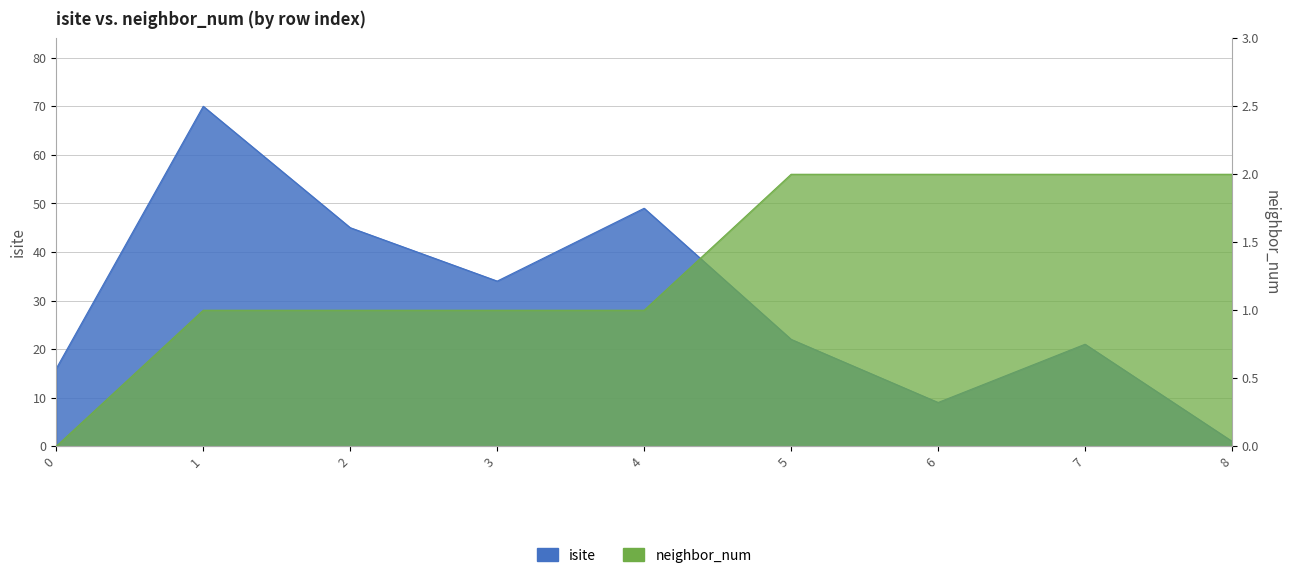

How many lines are shown in the chart?

2